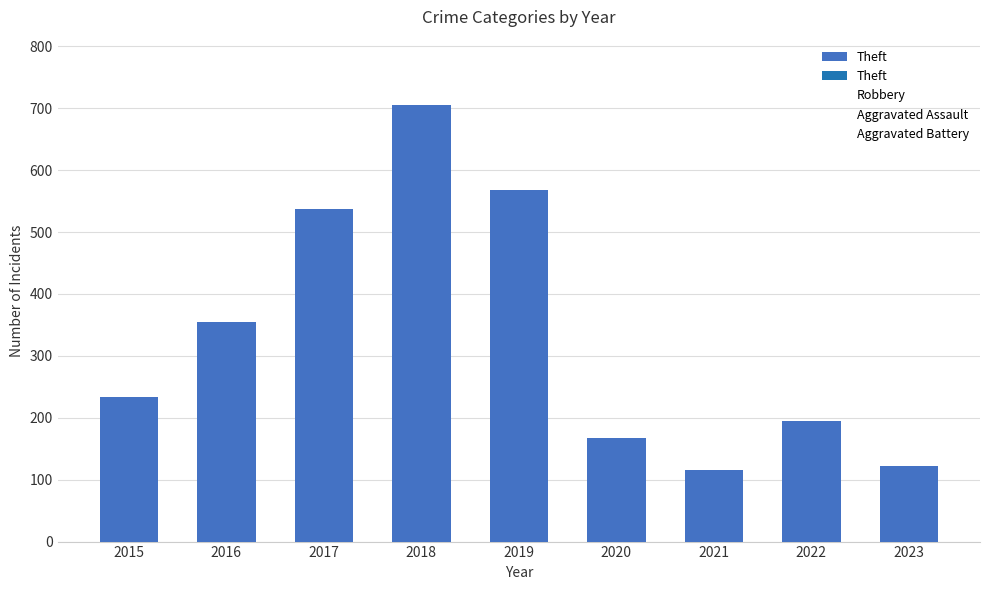

What is the value of the 3rd bar from the left?

538